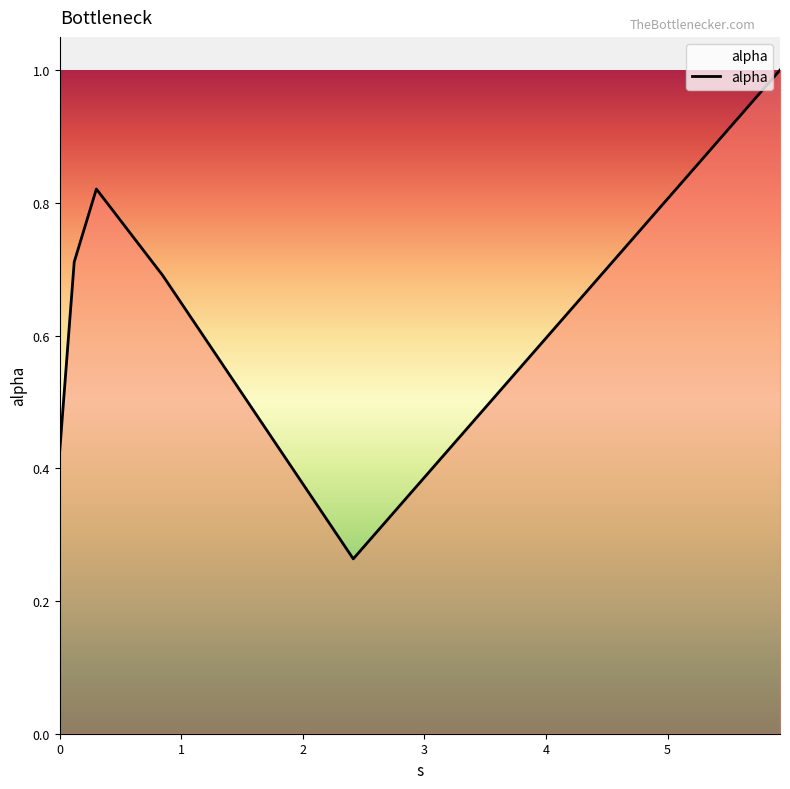

True or false: the data has more than 2 interior local peaks.

False